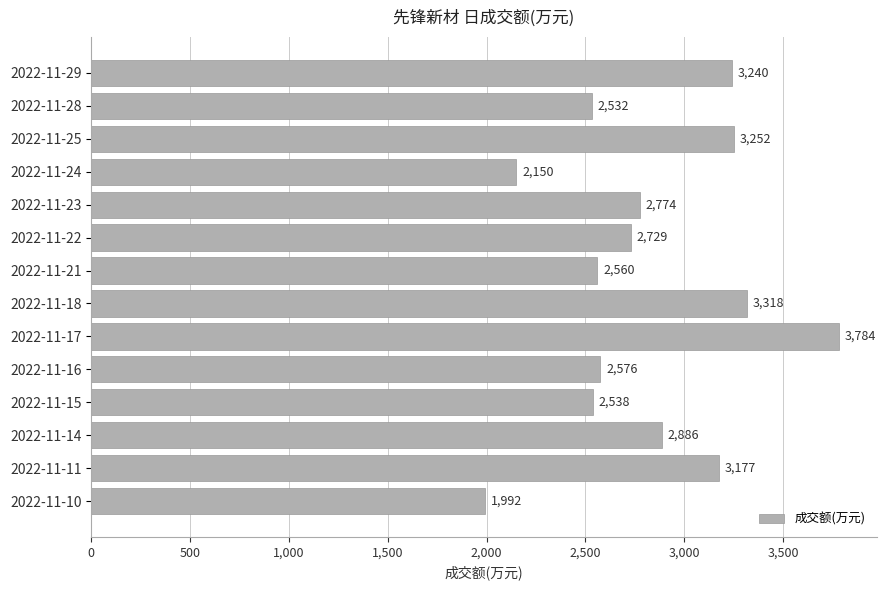

What is the sum of all values?

39508